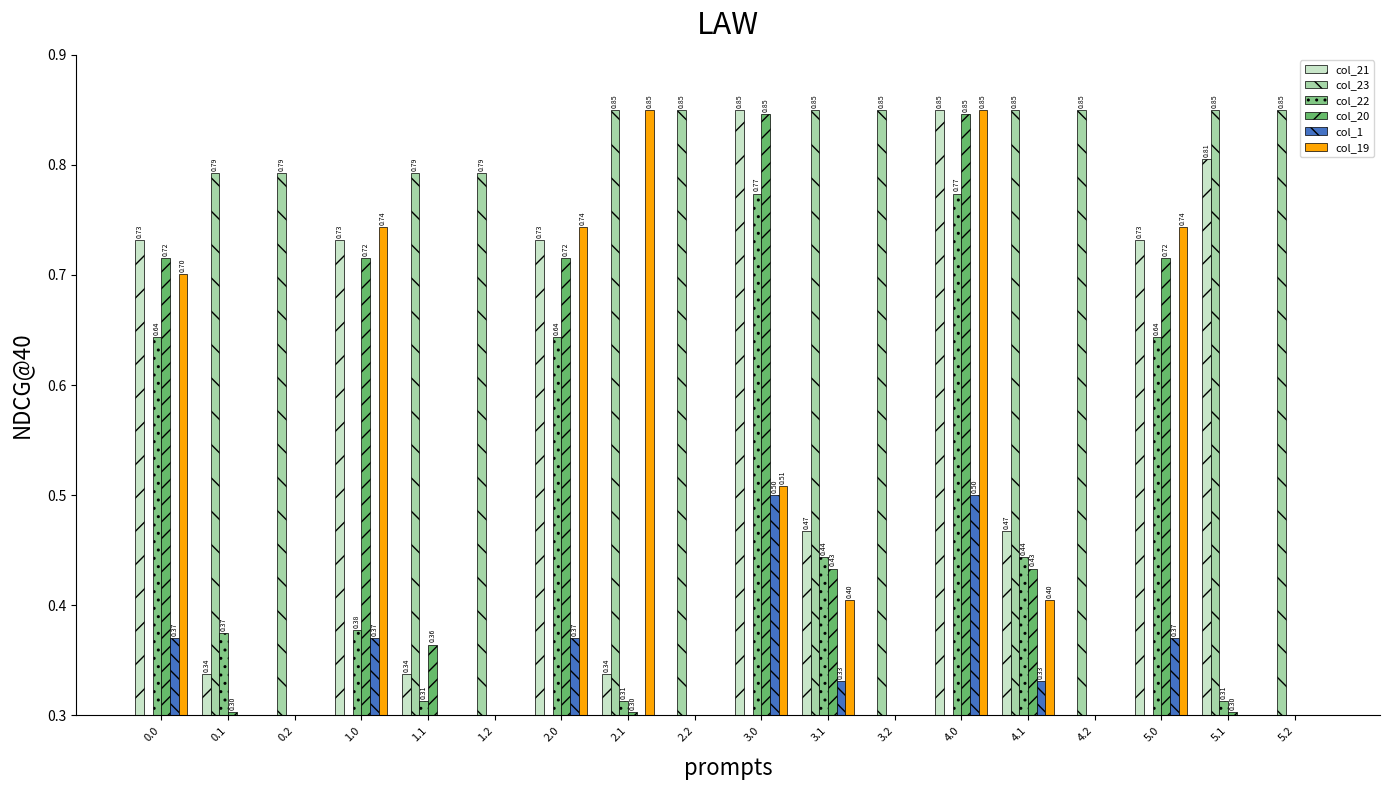

How many data points does each series have?

18